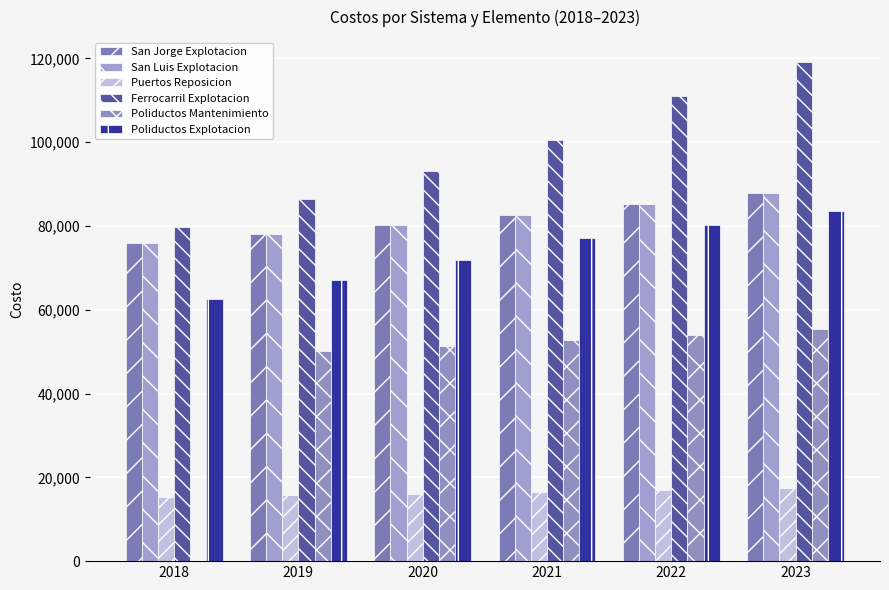

Where is Poliductos Explotacion nearest to the value 73091?

2020